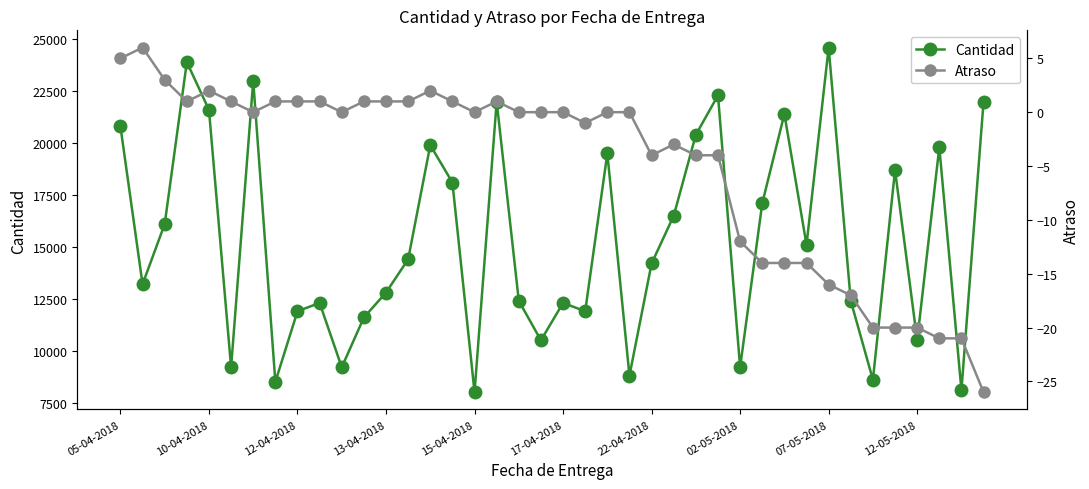

How many negative values does the Atraso series have?

17